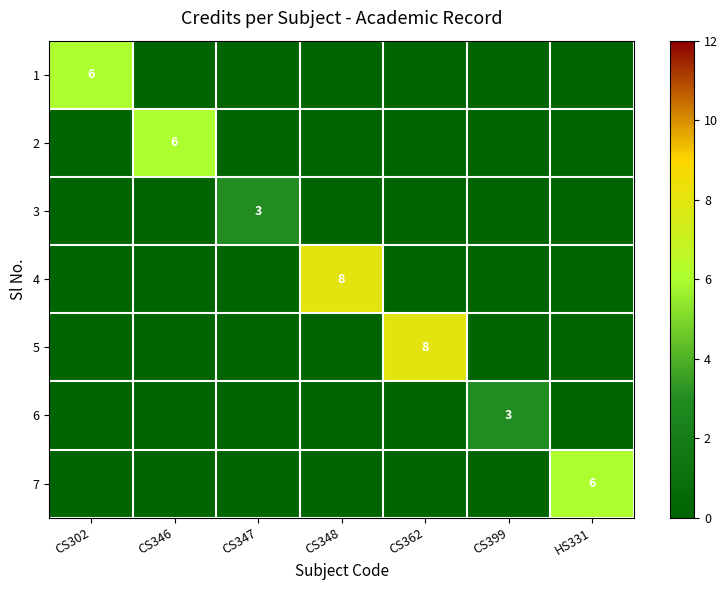

The 3 series shows 2 at CS399. True or false?

False